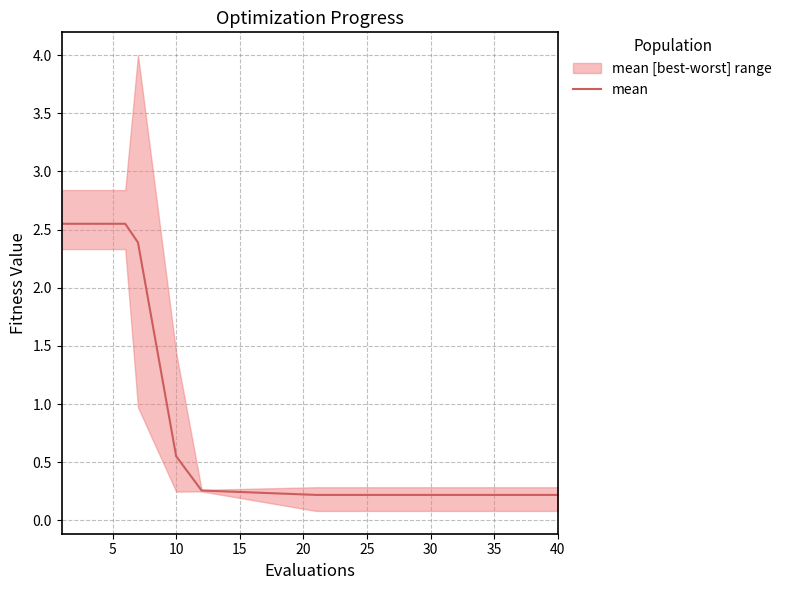

Is it true that mean equals 0.2 at 40?

True